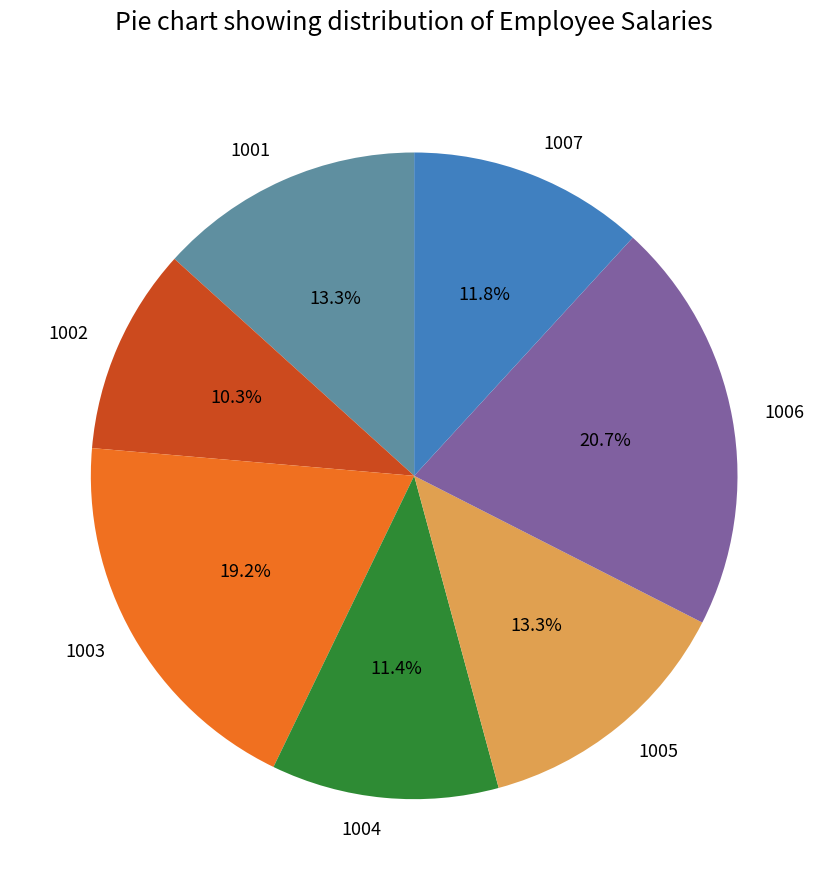

What percentage is NOT represented by 1001?

86.7%